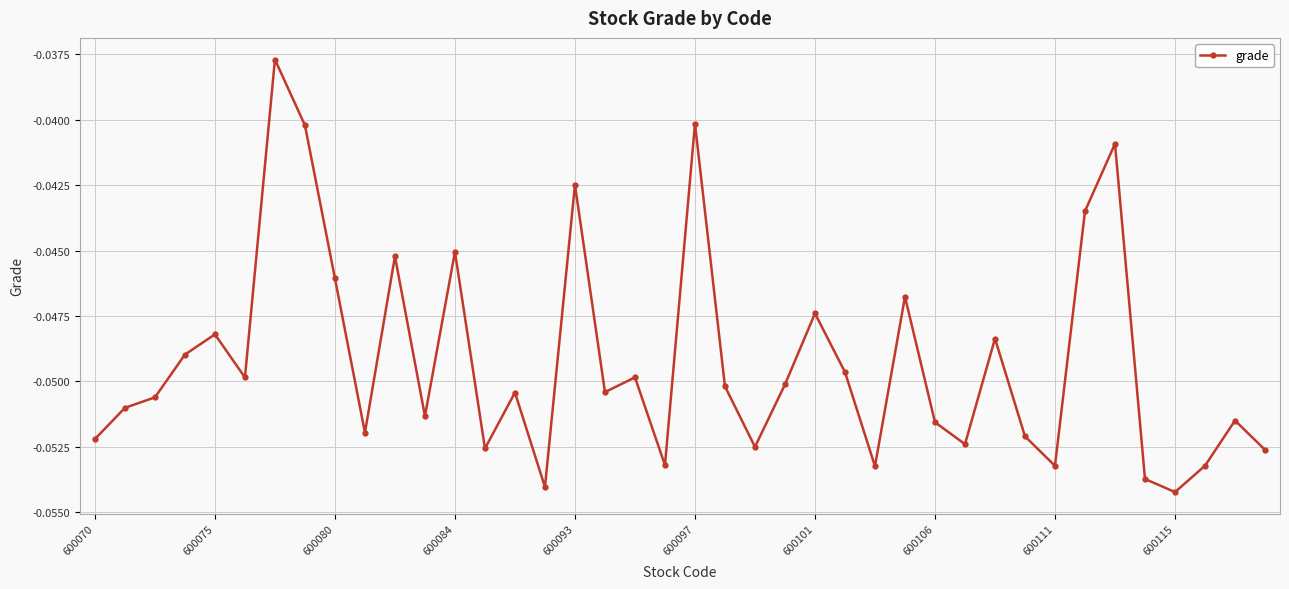

What is the sum of all values?

-2.0